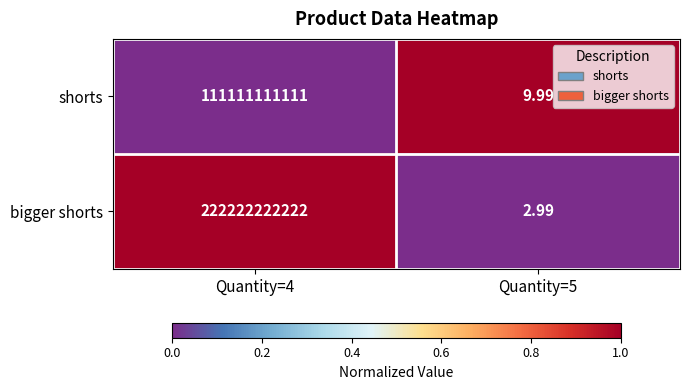

Rank the series by their maximum value, from lowest to highest.

shorts, bigger shorts